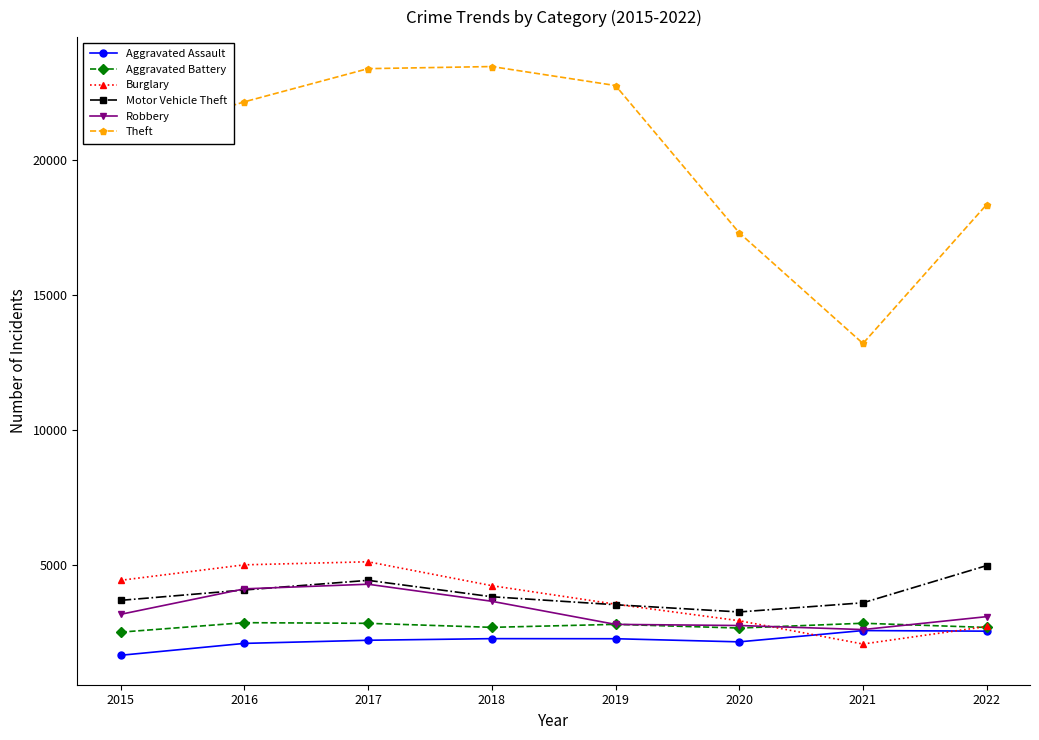

True or false: Burglary has a value of 1421 at 2022.

False